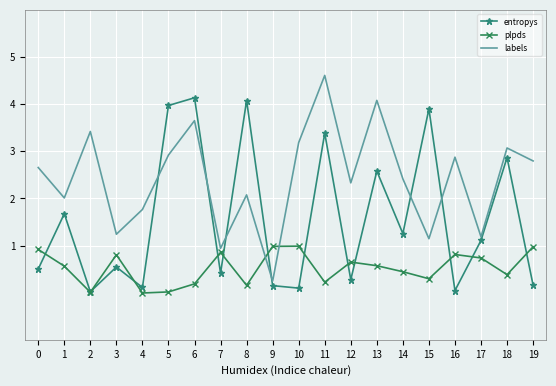

Is it true that entropys equals 0.1 at 10?

True